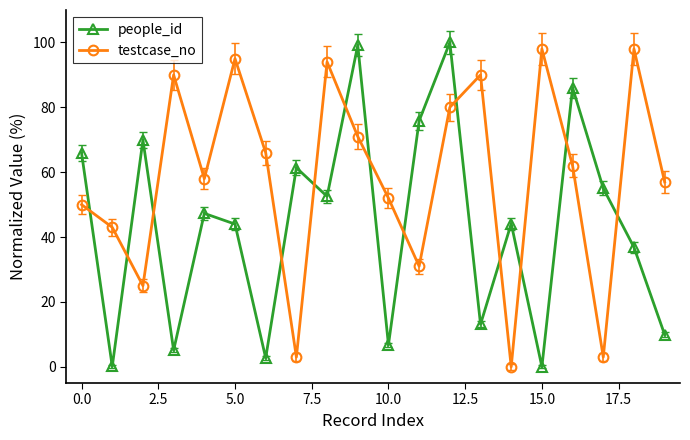

What is the value of the testcase_no point at the 9th from the left?

94.0